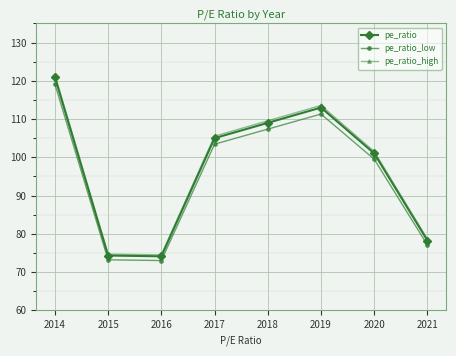

True or false: pe_ratio_low has a value of 28.2 at 2021.

False